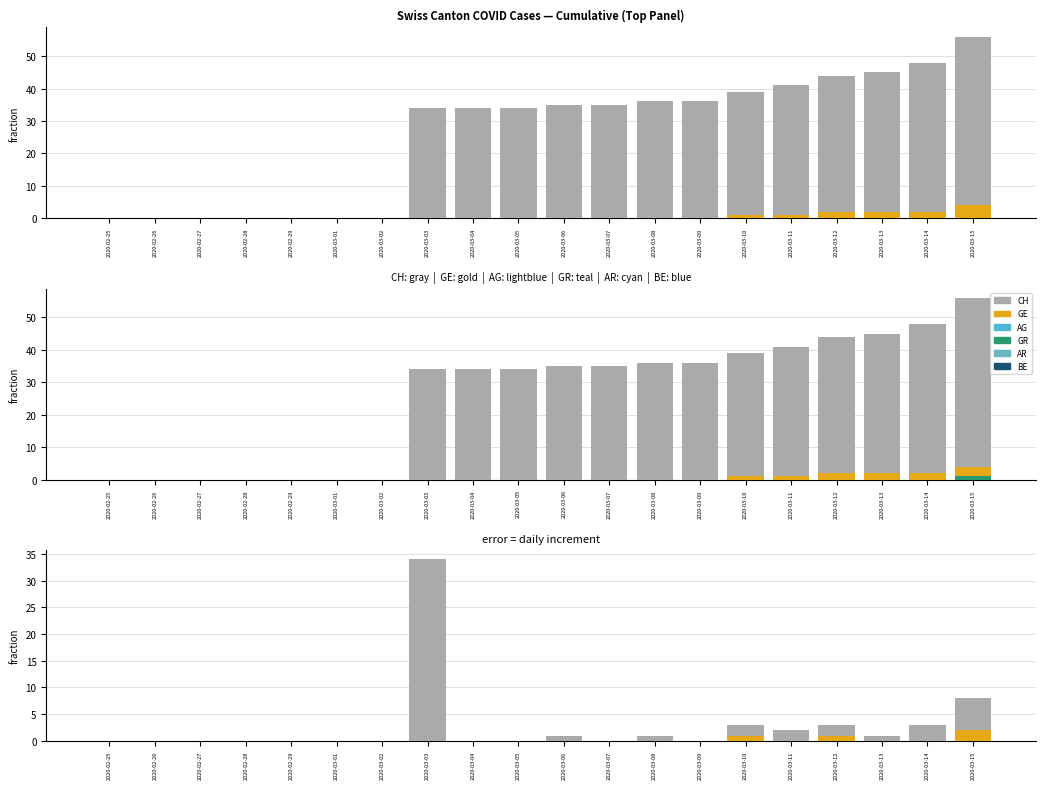

Reading left to right, transcribe all the data shown in this chart.

CH: 0	0	0	0	0	0	0	34	0	0	1	0	1	0	3	2	3	1	3	8
GE: 0	0	0	0	0	0	0	0	0	0	0	0	0	0	1	0	1	0	0	2
AG: 0	0	0	0	0	0	0	0	0	0	0	0	0	0	0	0	0	0	0	0
GR: 0	0	0	0	0	0	0	0	0	0	0	0	0	0	0	0	0	0	0	0
AR: 0	0	0	0	0	0	0	0	0	0	0	0	0	0	0	0	0	0	0	0
BE: 0	0	0	0	0	0	0	0	0	0	0	0	0	0	0	0	0	0	0	0